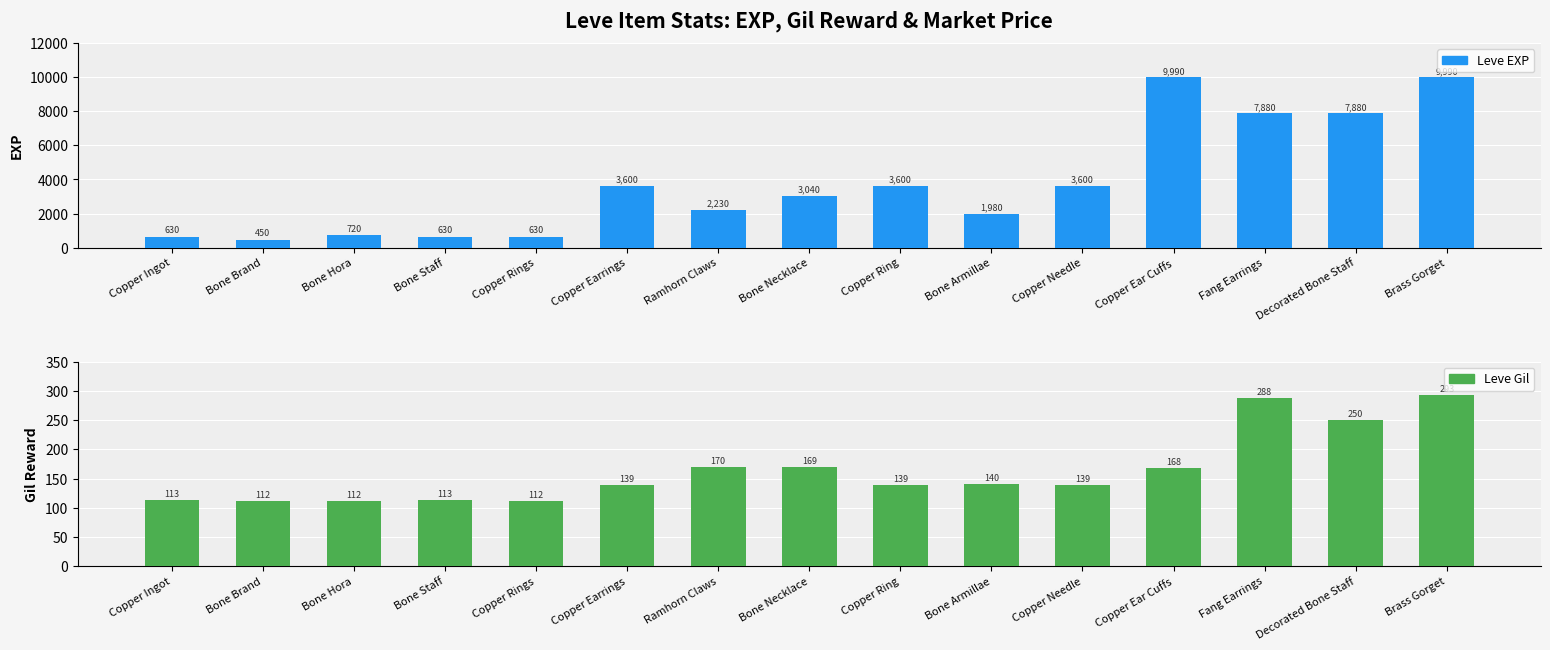

Reading left to right, list all the values displayed in this chart.

Leve EXP: 630	450	720	630	630	3600	2230	3040	3600	1980	3600	9990	7880	7880	9990
Leve Gil: 113	112	112	113	112	139	170	169	139	140	139	168	288	250	293